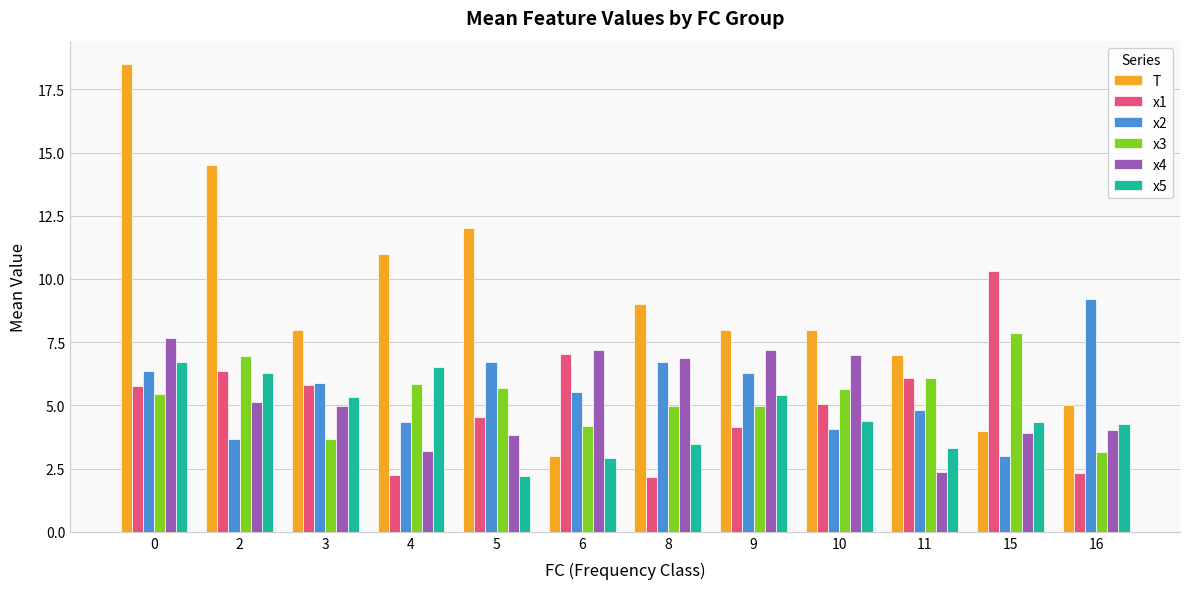

What is the difference between the x5 values at 2 and 15?

1.9